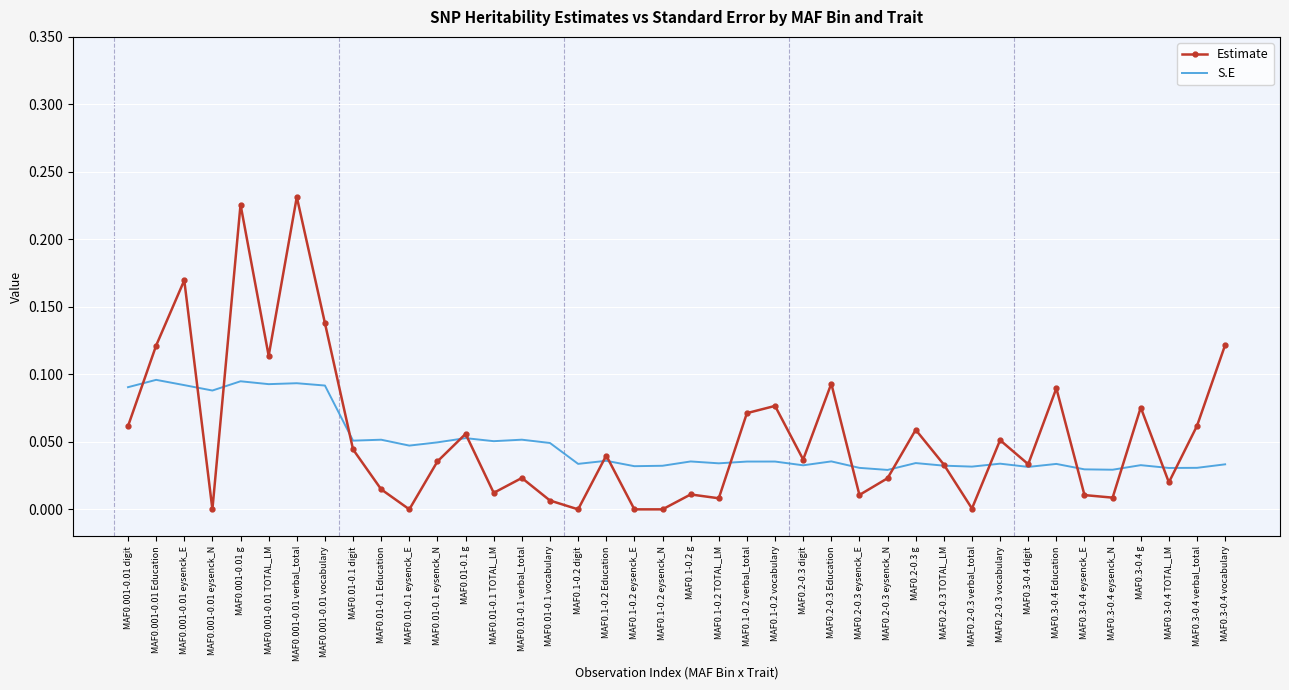

Where do Estimate and S.E first cross each other?

MAF0.001-0.01 digit and MAF0.001-0.01 Education